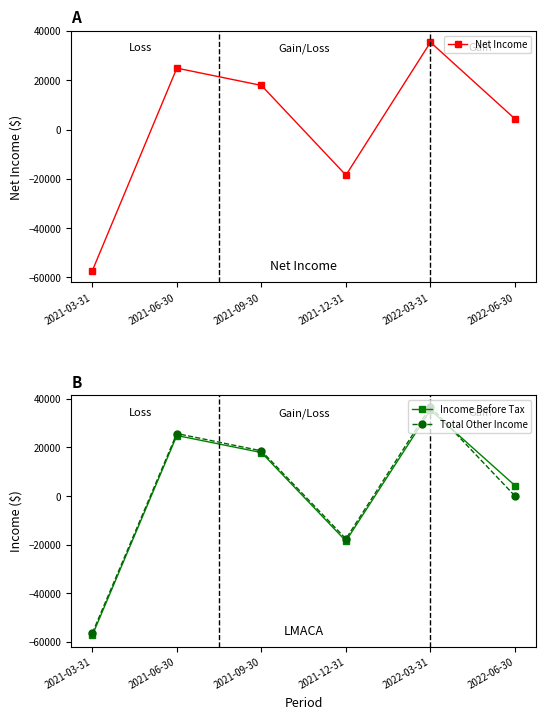

What is the label of the 3rd point from the right?

2021-12-31